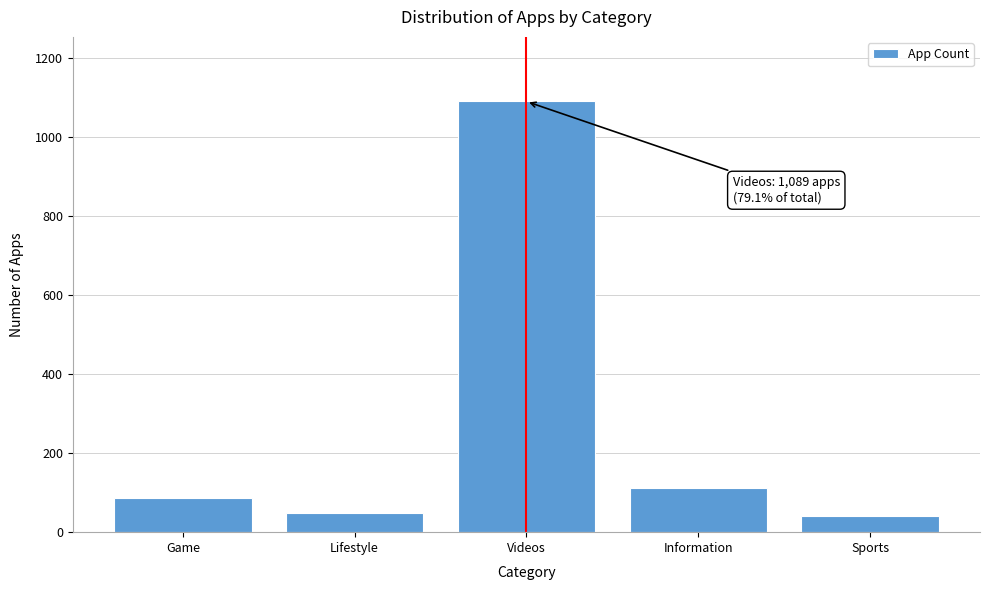

Reading left to right, transcribe all the data shown in this chart.

87	48	1089	112	40